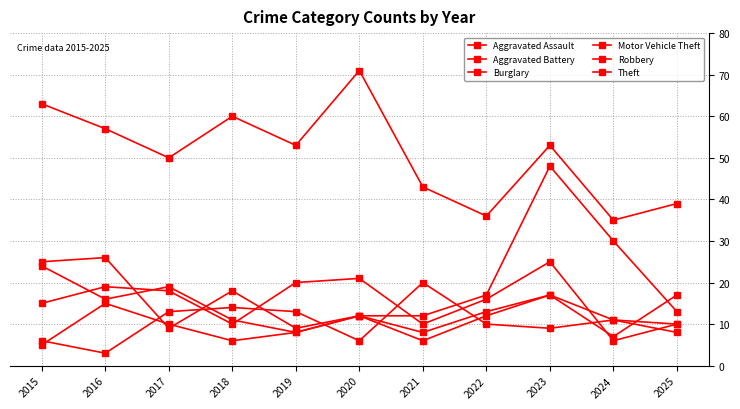

True or false: Motor Vehicle Theft and Aggravated Battery intersect in this chart.

False